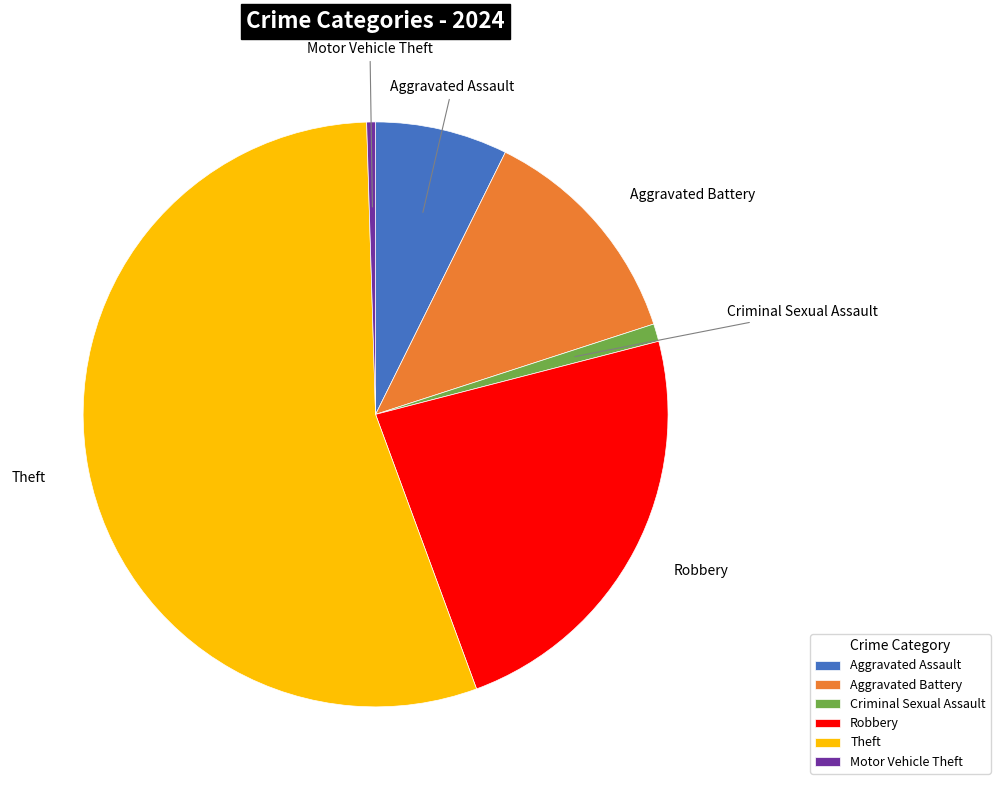

True or false: Theft accounts for 61% of the total.

False